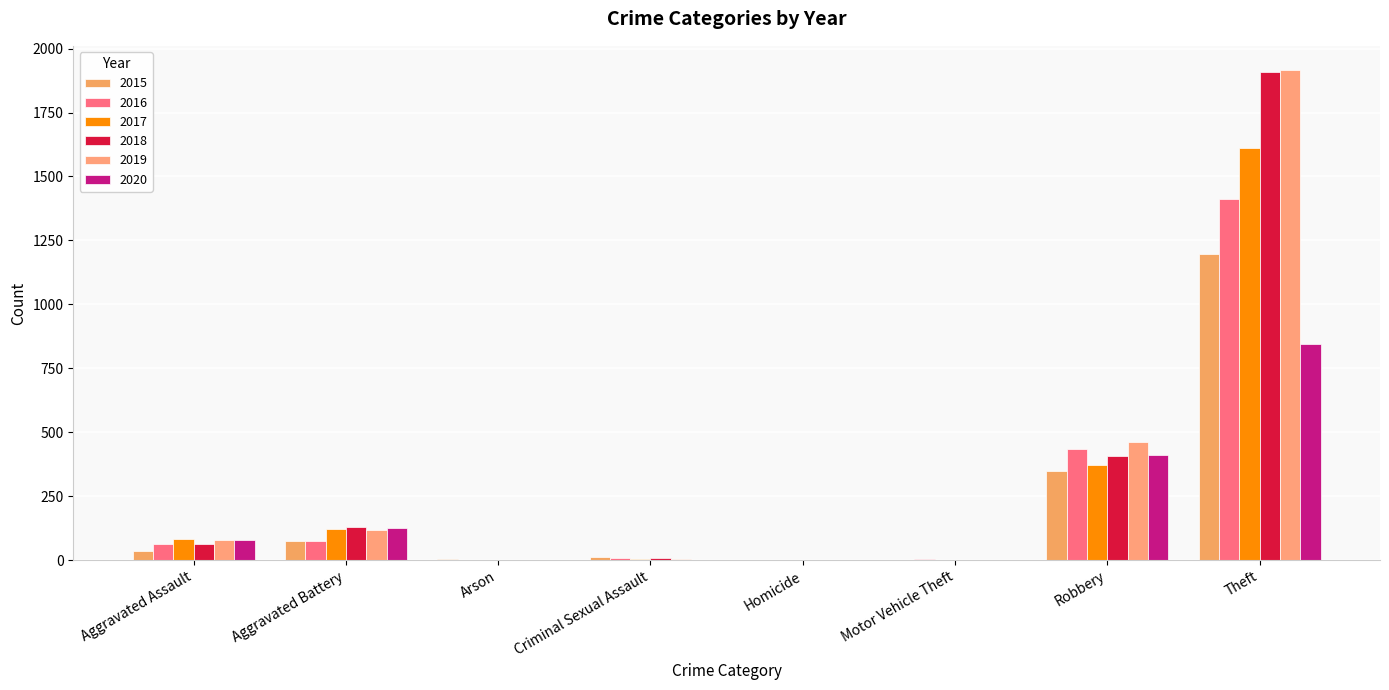

What is the difference between the highest and lowest values at Arson?

3